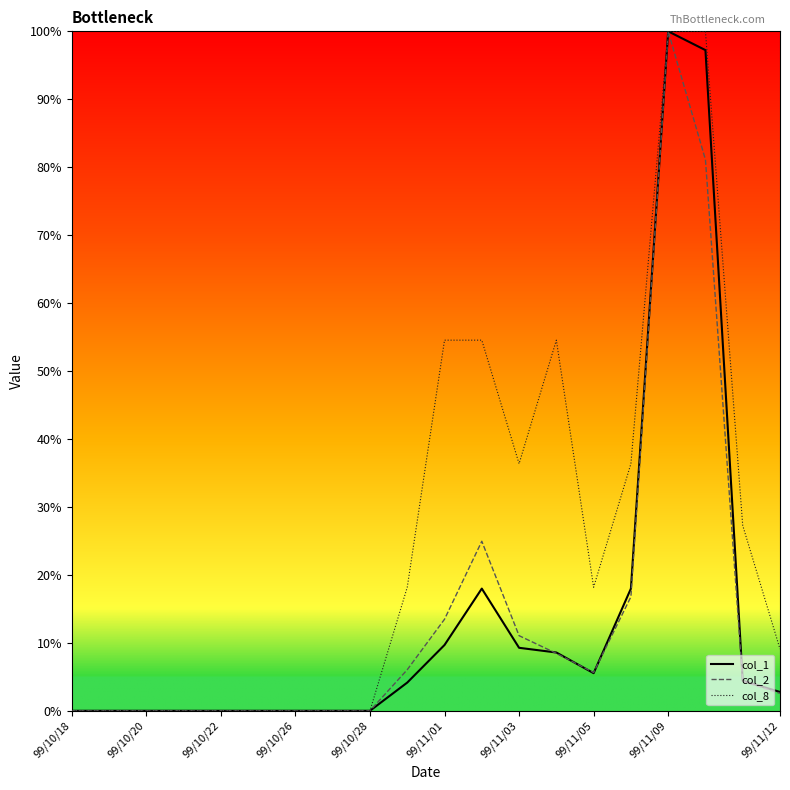

Which series has the largest total across all categories?

col_8